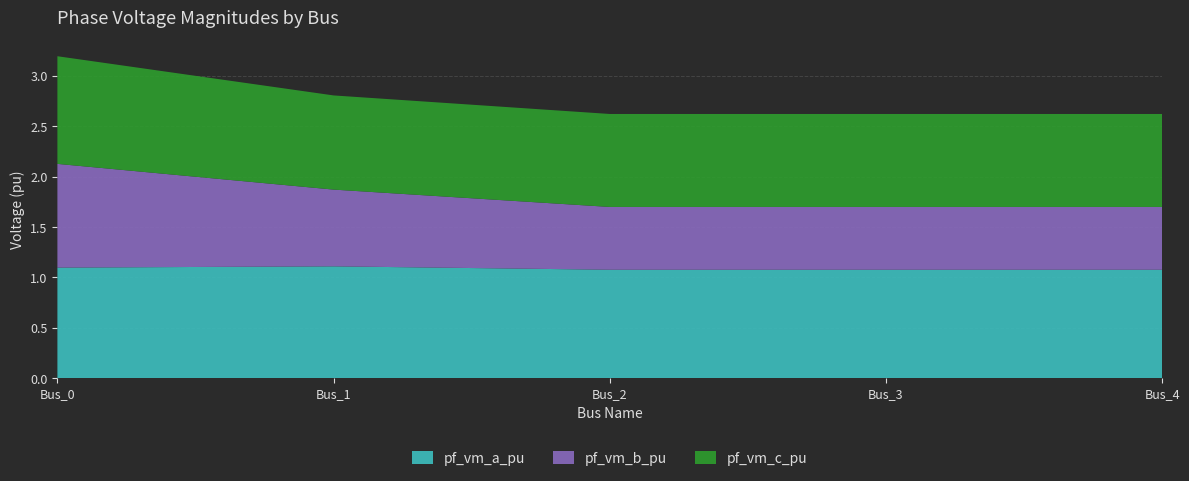

Reading left to right, list all the values displayed in this chart.

pf_vm_a_pu: Bus_0=1.1	Bus_1=1.1	Bus_2=1.1	Bus_3=1.1	Bus_4=1.1
pf_vm_b_pu: Bus_0=1.0	Bus_1=0.8	Bus_2=0.6	Bus_3=0.6	Bus_4=0.6
pf_vm_c_pu: Bus_0=1.1	Bus_1=0.9	Bus_2=0.9	Bus_3=0.9	Bus_4=0.9